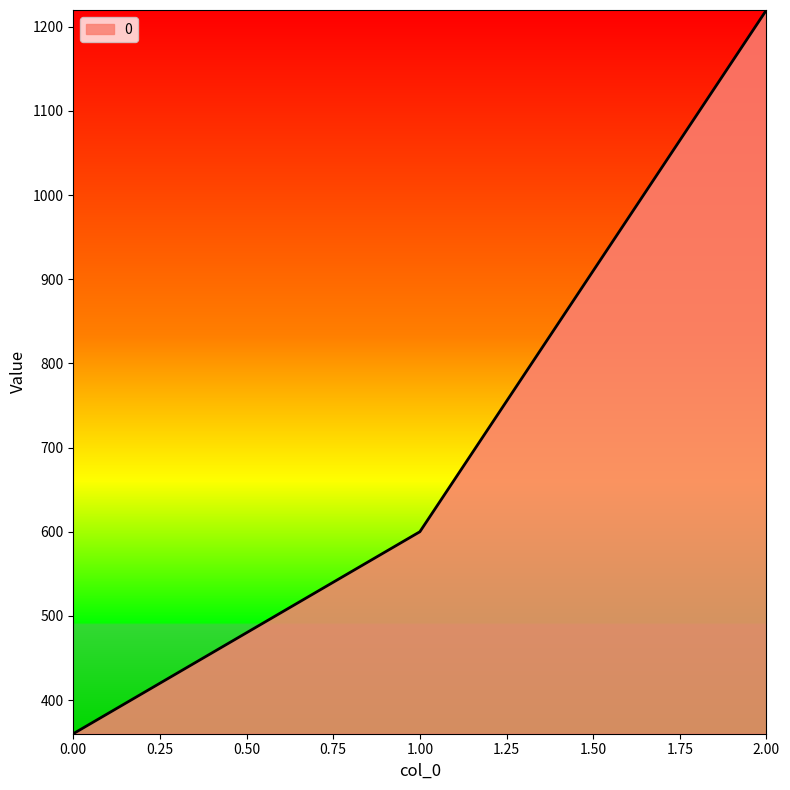

Reading left to right, transcribe all the data shown in this chart.

360	600	1220